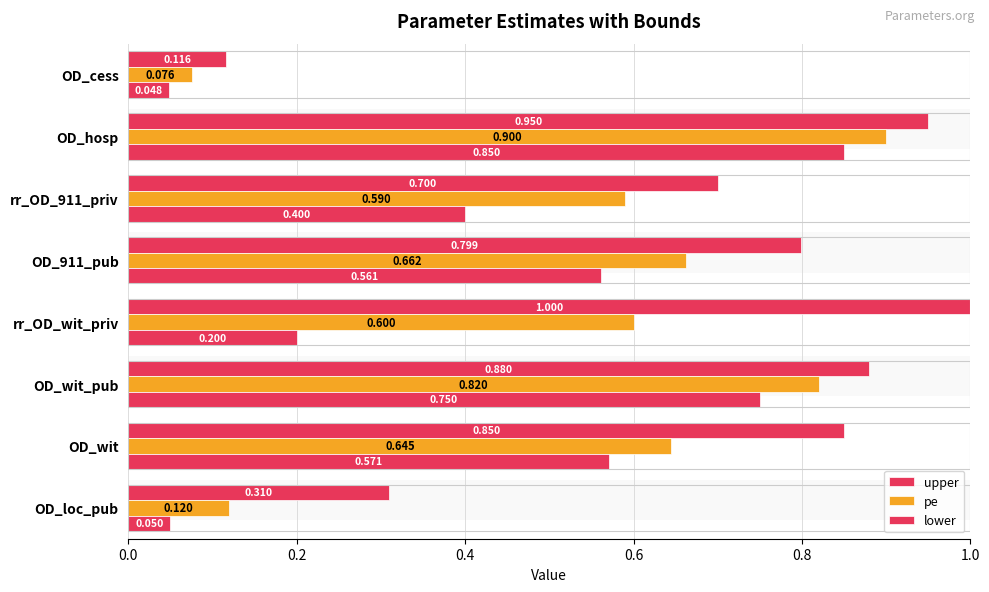

True or false: upper has a value of 0.2 at rr_OD_wit_priv.

False